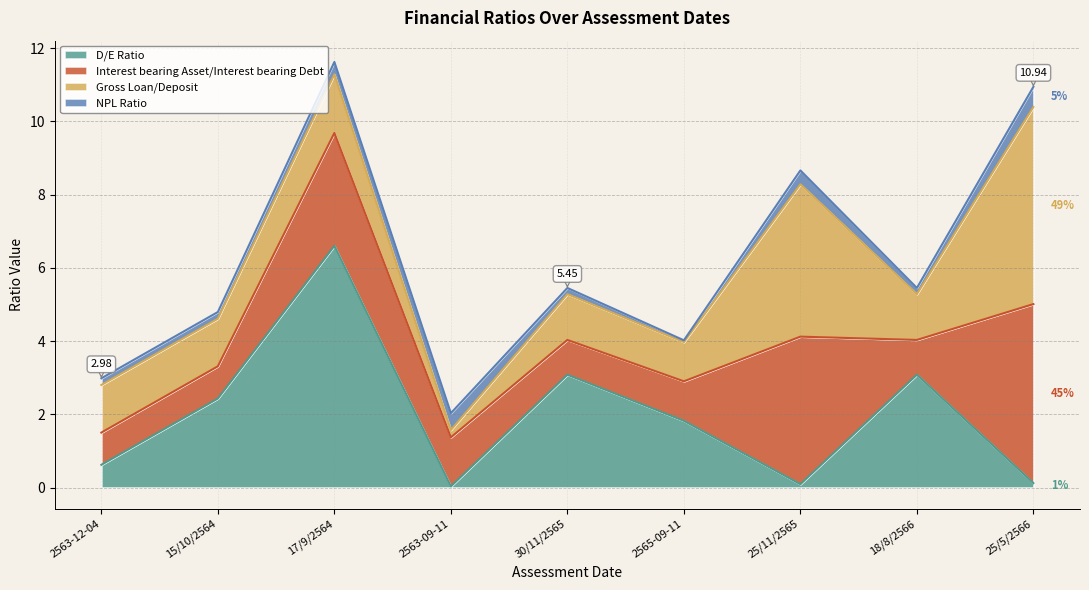

What is the difference between the highest and lowest values at 2565-09-11?

1.8